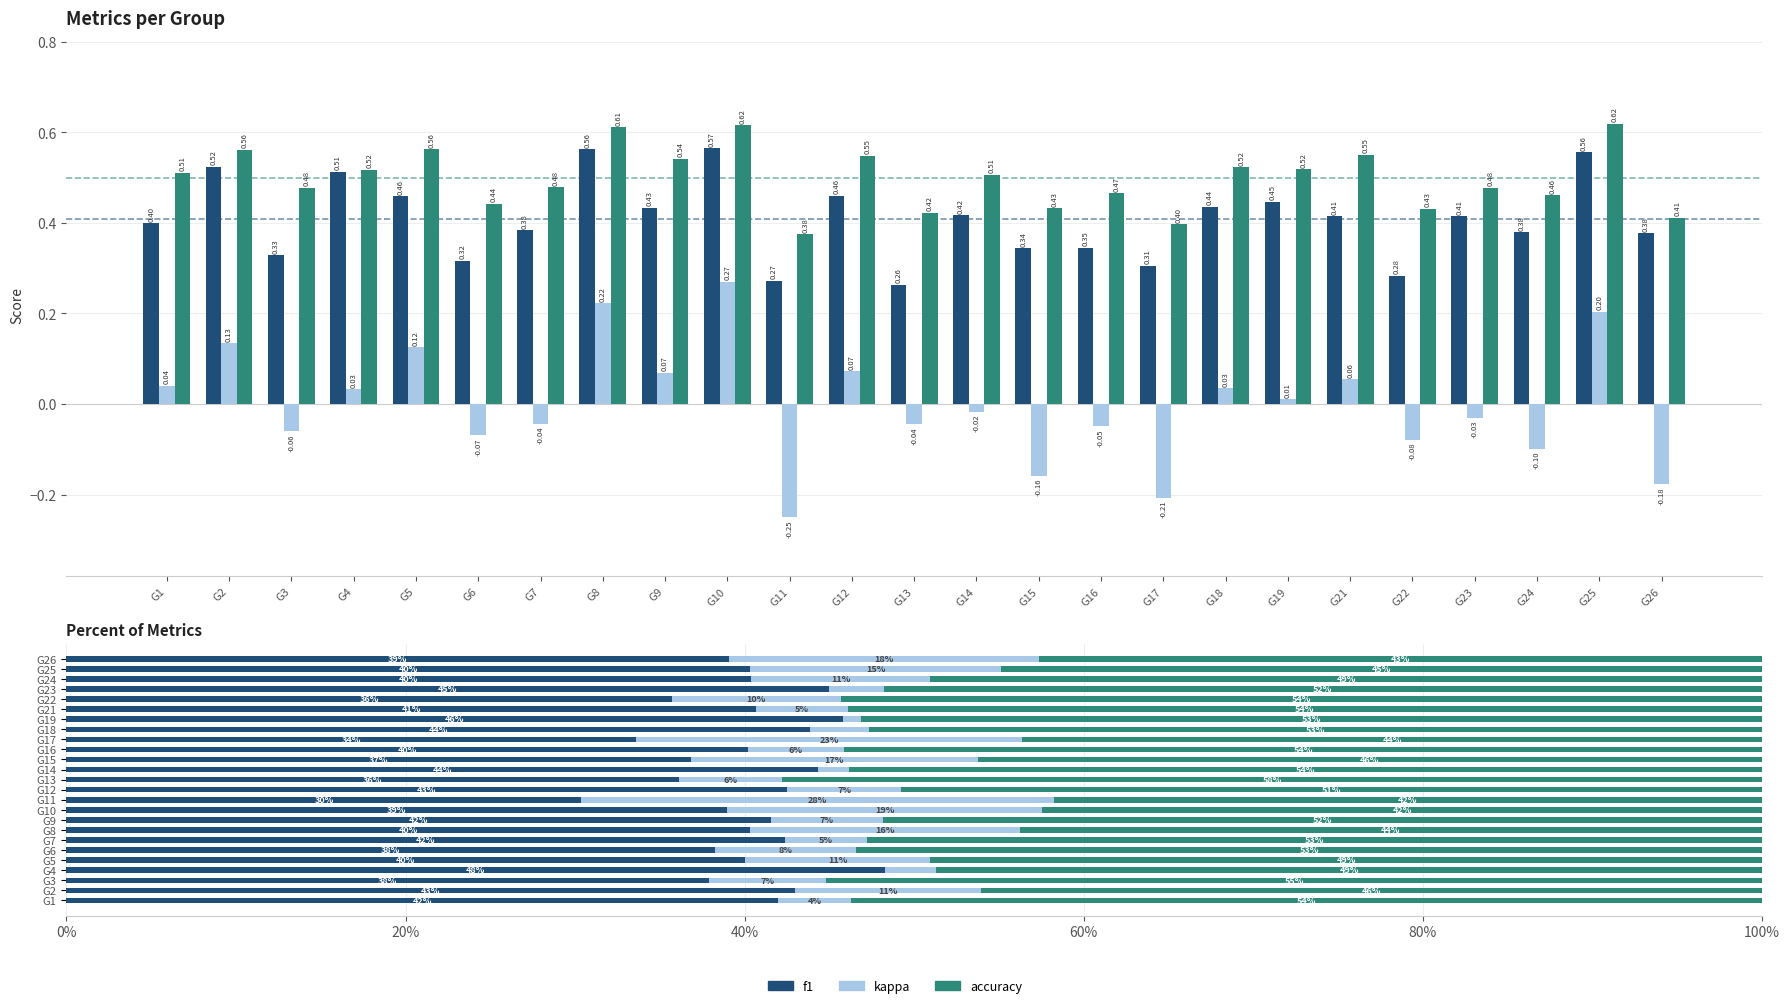

How many series are shown in this chart?

3